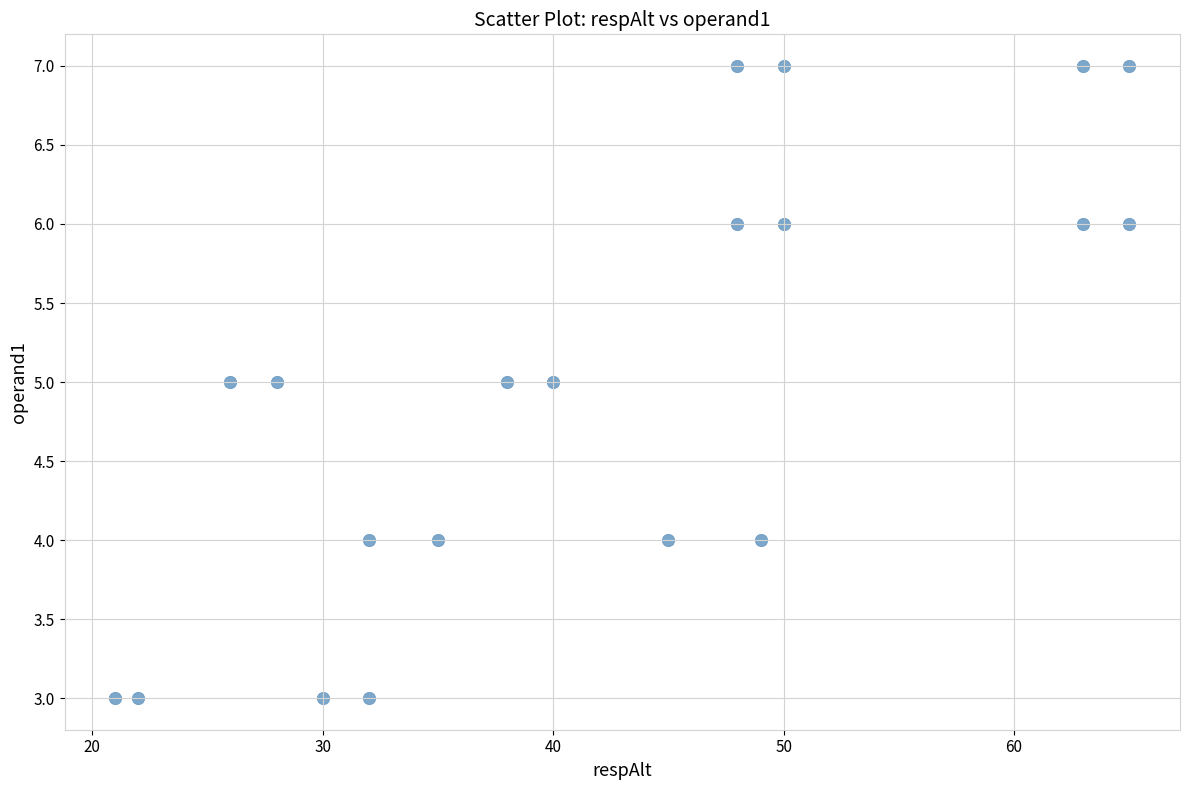

What is the range of Y values (max minus min)?

4